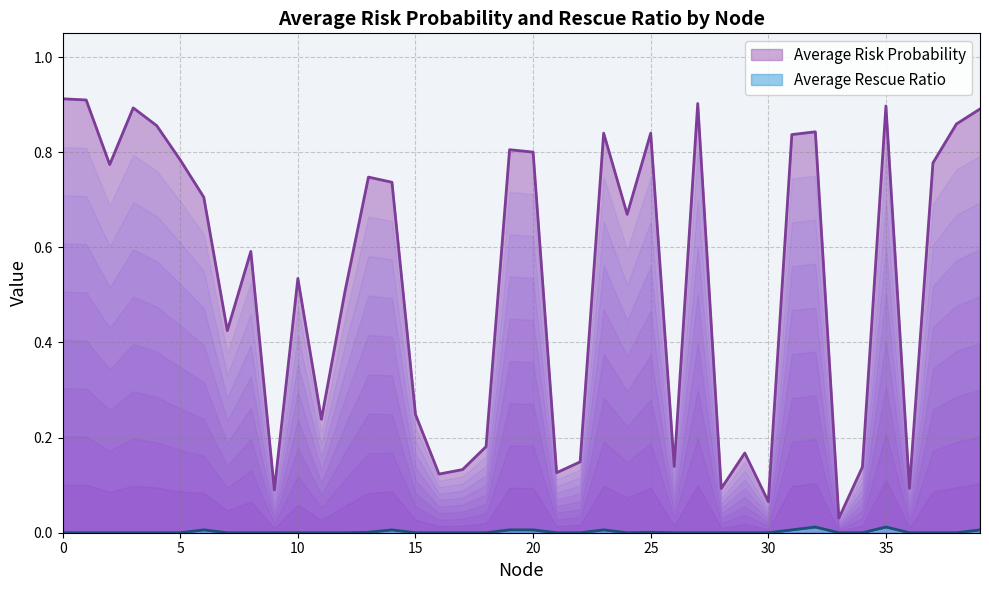

Between 32 and 15, which is larger?

32